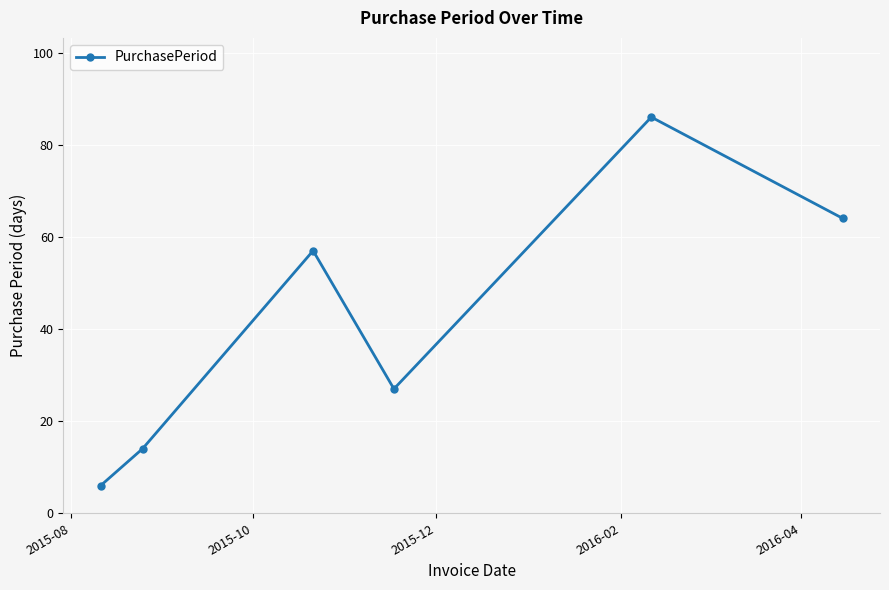

Reading left to right, extract all data points from this chart.

6	14	57	27	86	64